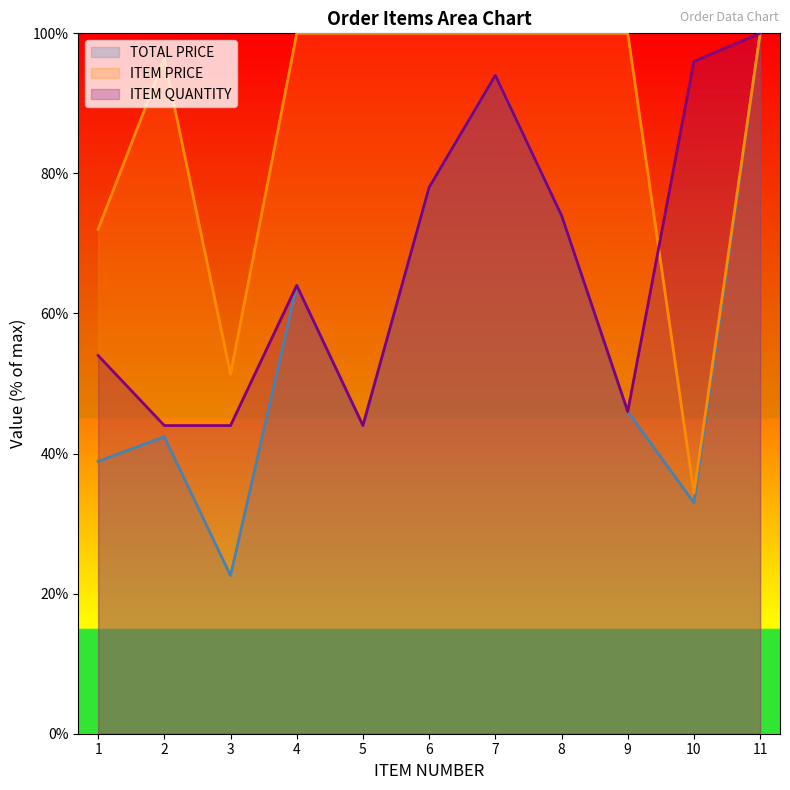

Is the value of TOTAL PRICE at 7 greater than the value of ITEM PRICE at 6?

No